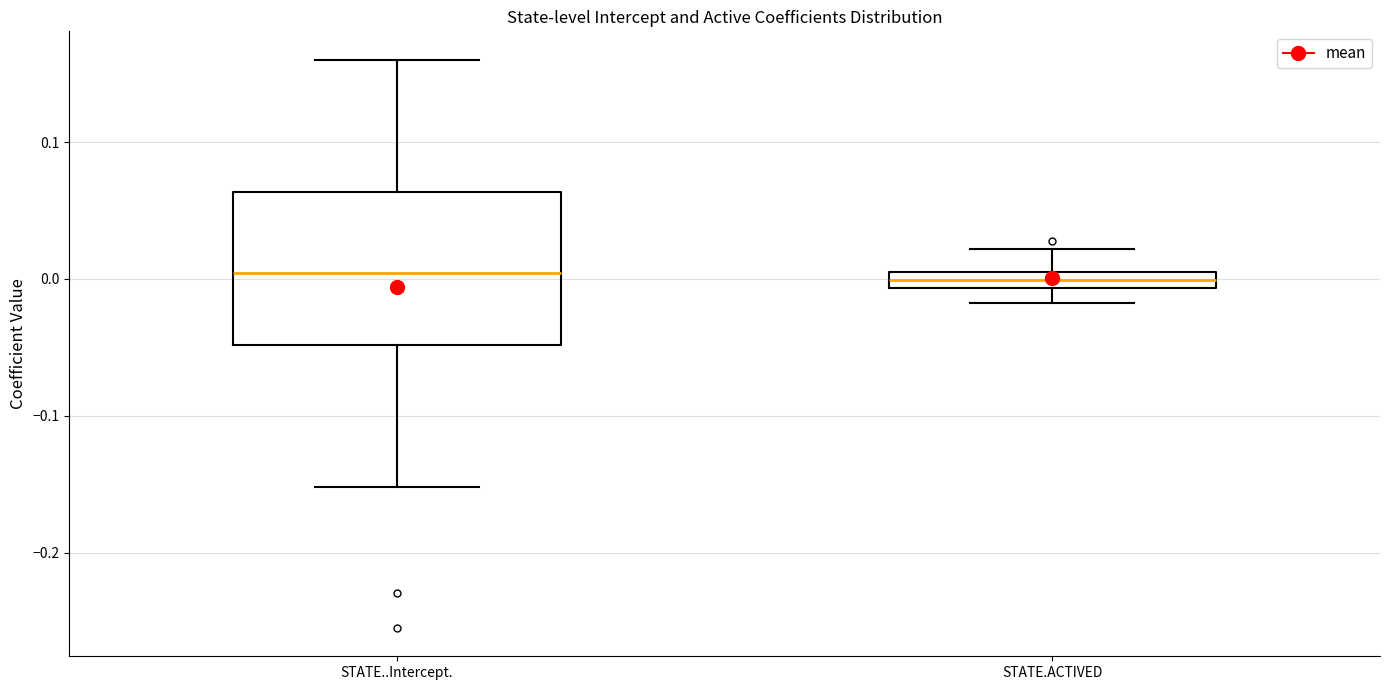

Where is the lower edge of the box for STATE.ACTIVED on the y-axis? The values are not printed on the chart, so give them approximately, as read against the axis.

-0.01